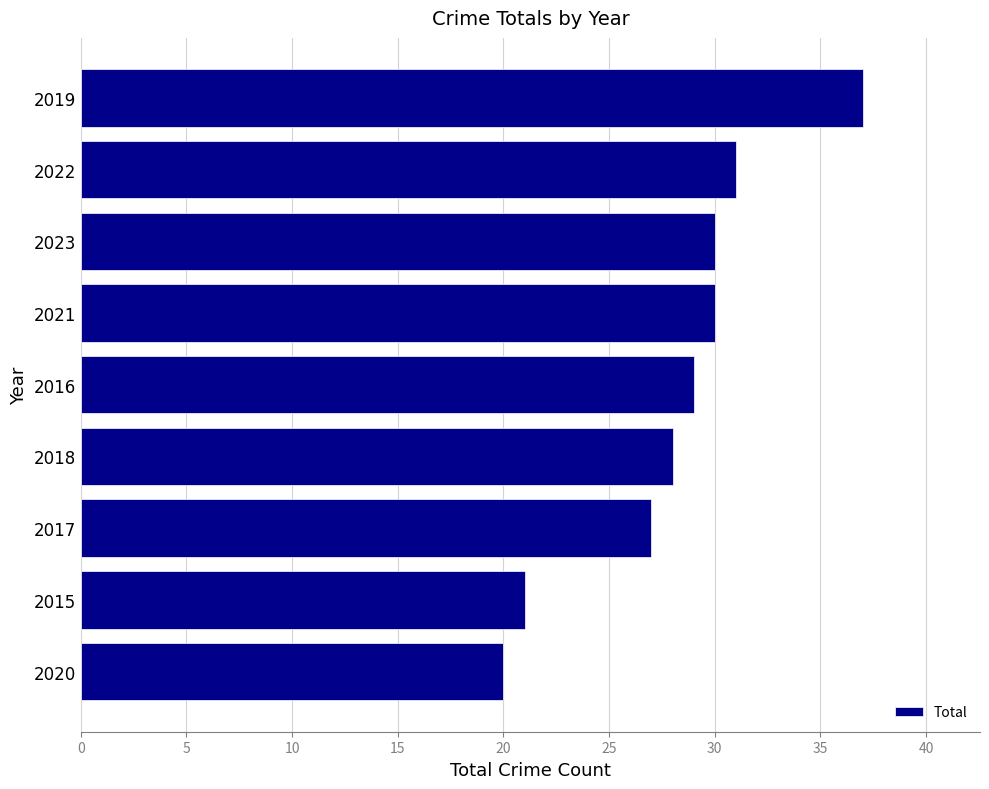

What is the difference between the maximum and minimum values?

17